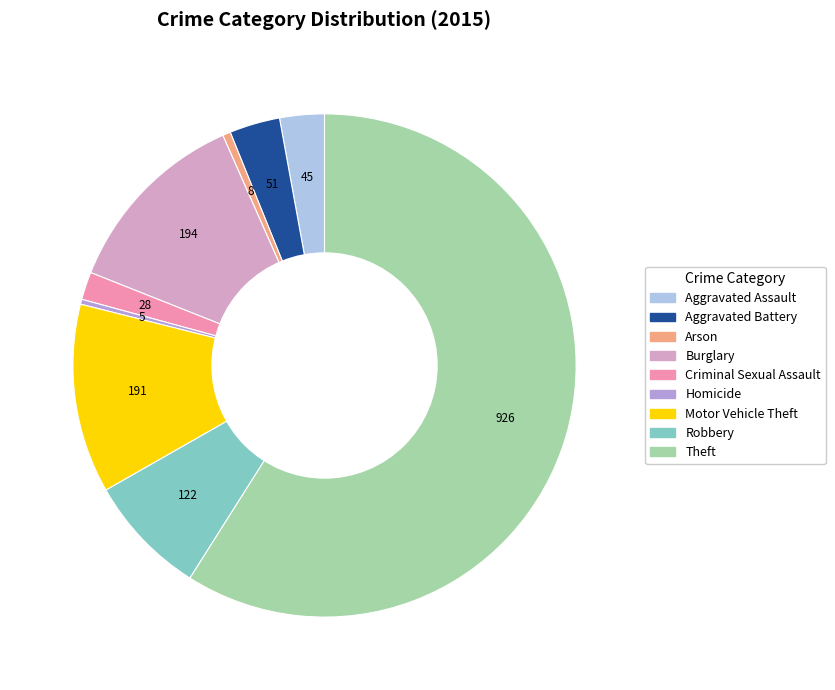

Combined, do Criminal Sexual Assault and Theft account for over 50%?

Yes